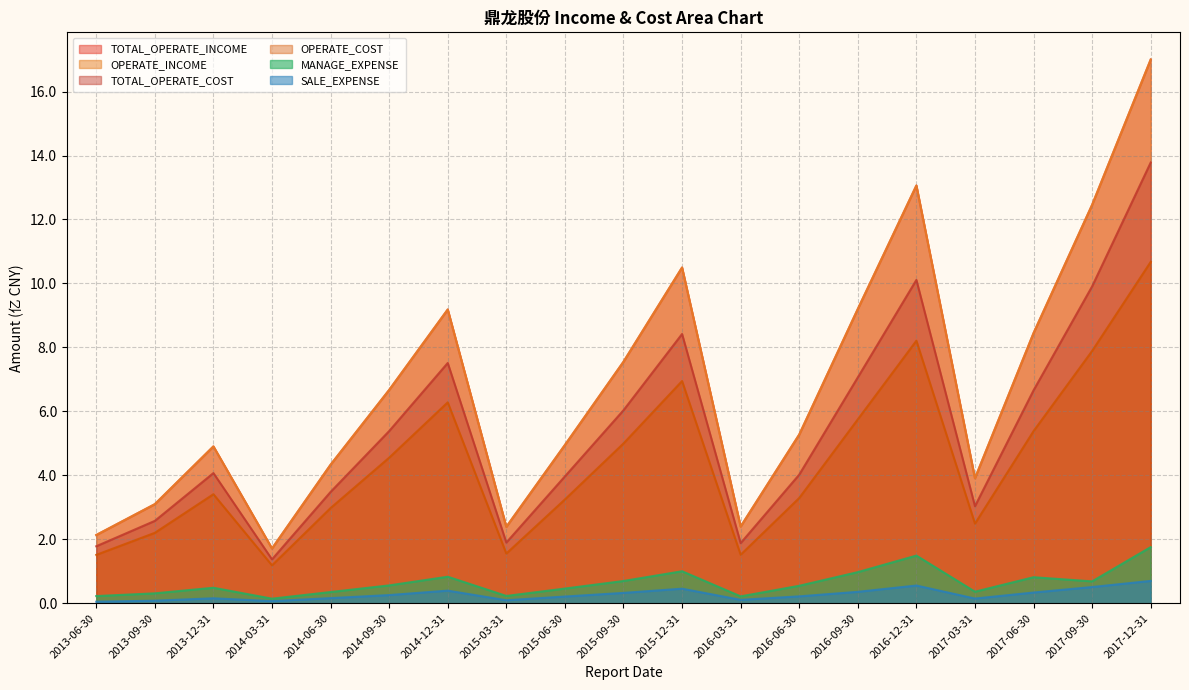

Rank the series at 2015-03-31 from lowest to highest value.

SALE_EXPENSE, MANAGE_EXPENSE, OPERATE_COST, TOTAL_OPERATE_COST, TOTAL_OPERATE_INCOME, OPERATE_INCOME